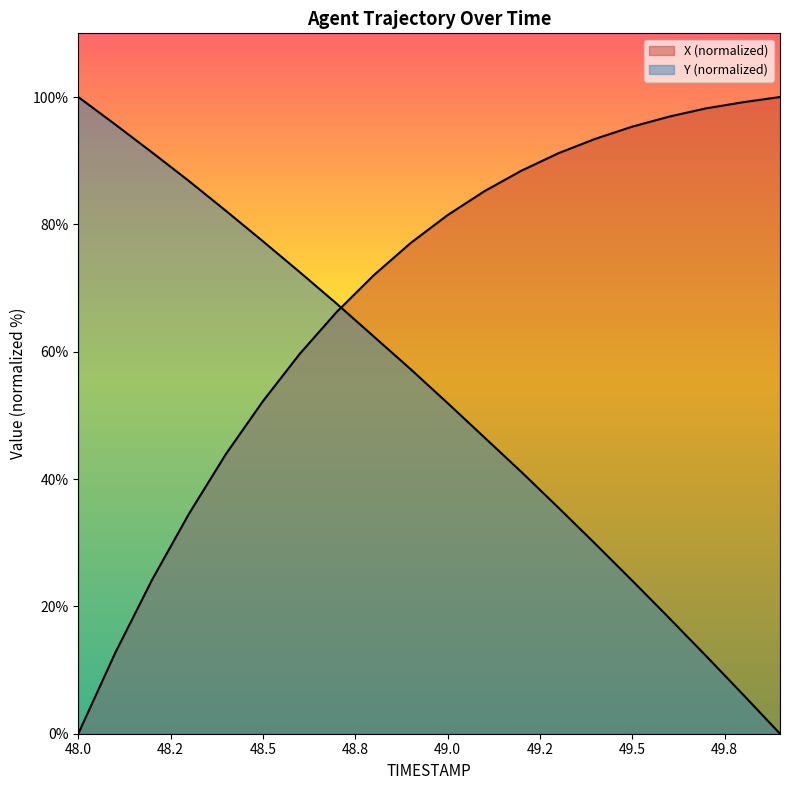

Reading left to right, what are all the values shown in this chart?

X: 0.0	12.7	24.2	34.6	43.9	52.2	59.7	66.3	72.0	77.1	81.5	85.2	88.4	91.2	93.4	95.3	96.9	98.2	99.2	100.0
Y: 100.0	95.7	91.3	86.8	82.1	77.3	72.5	67.5	62.4	57.2	51.9	46.5	41.1	35.5	29.8	24.0	18.2	12.2	6.1	0.0